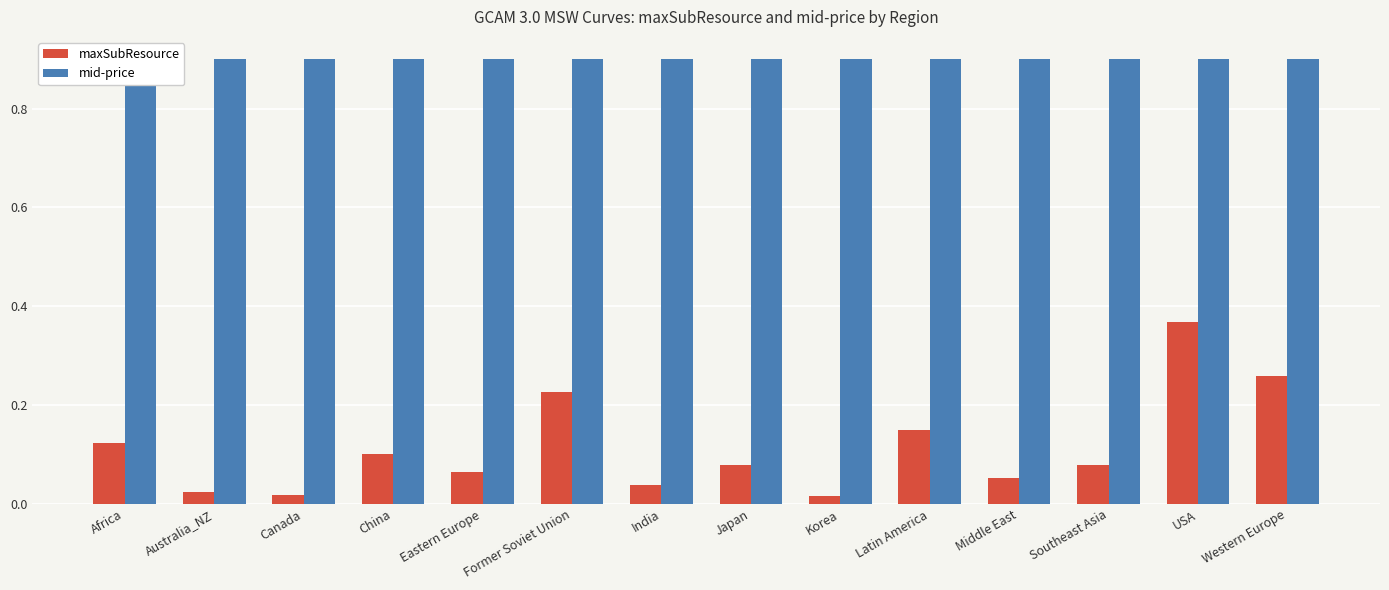

At which label is maxSubResource closest to 0?

Korea